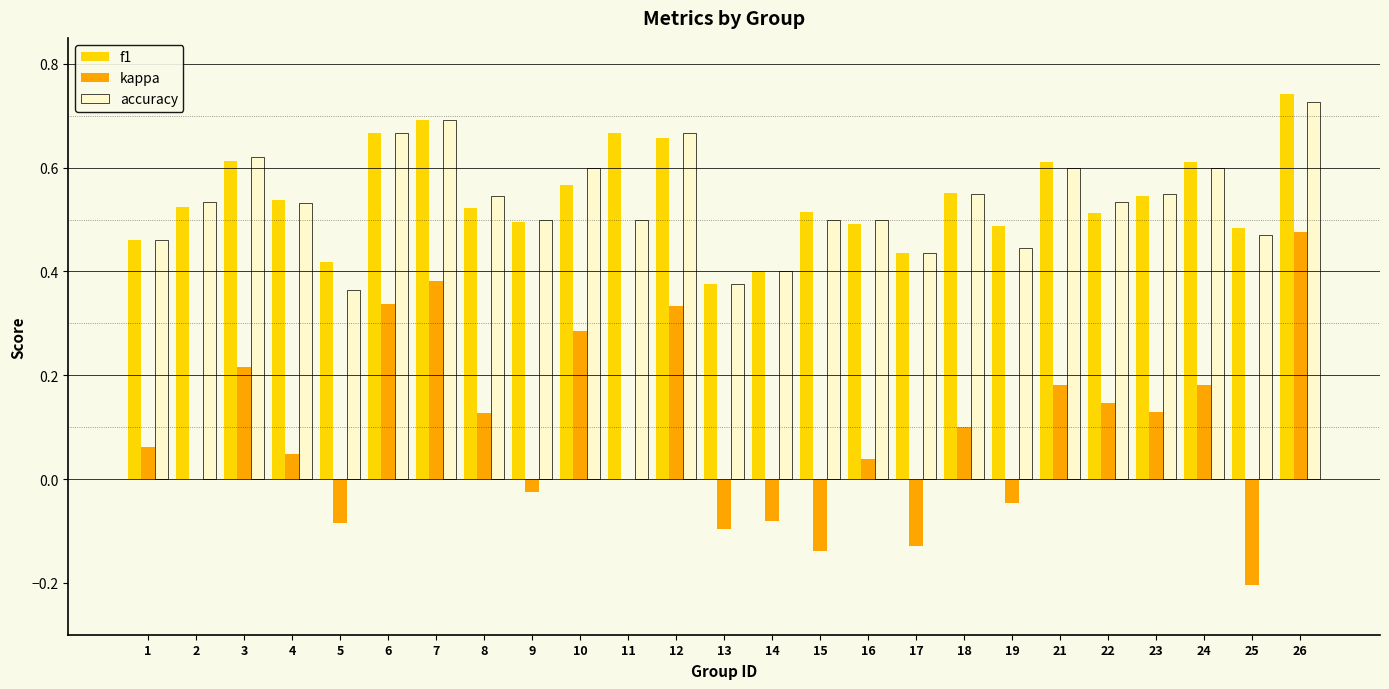

The f1 series shows 0.5 at 19. True or false?

True